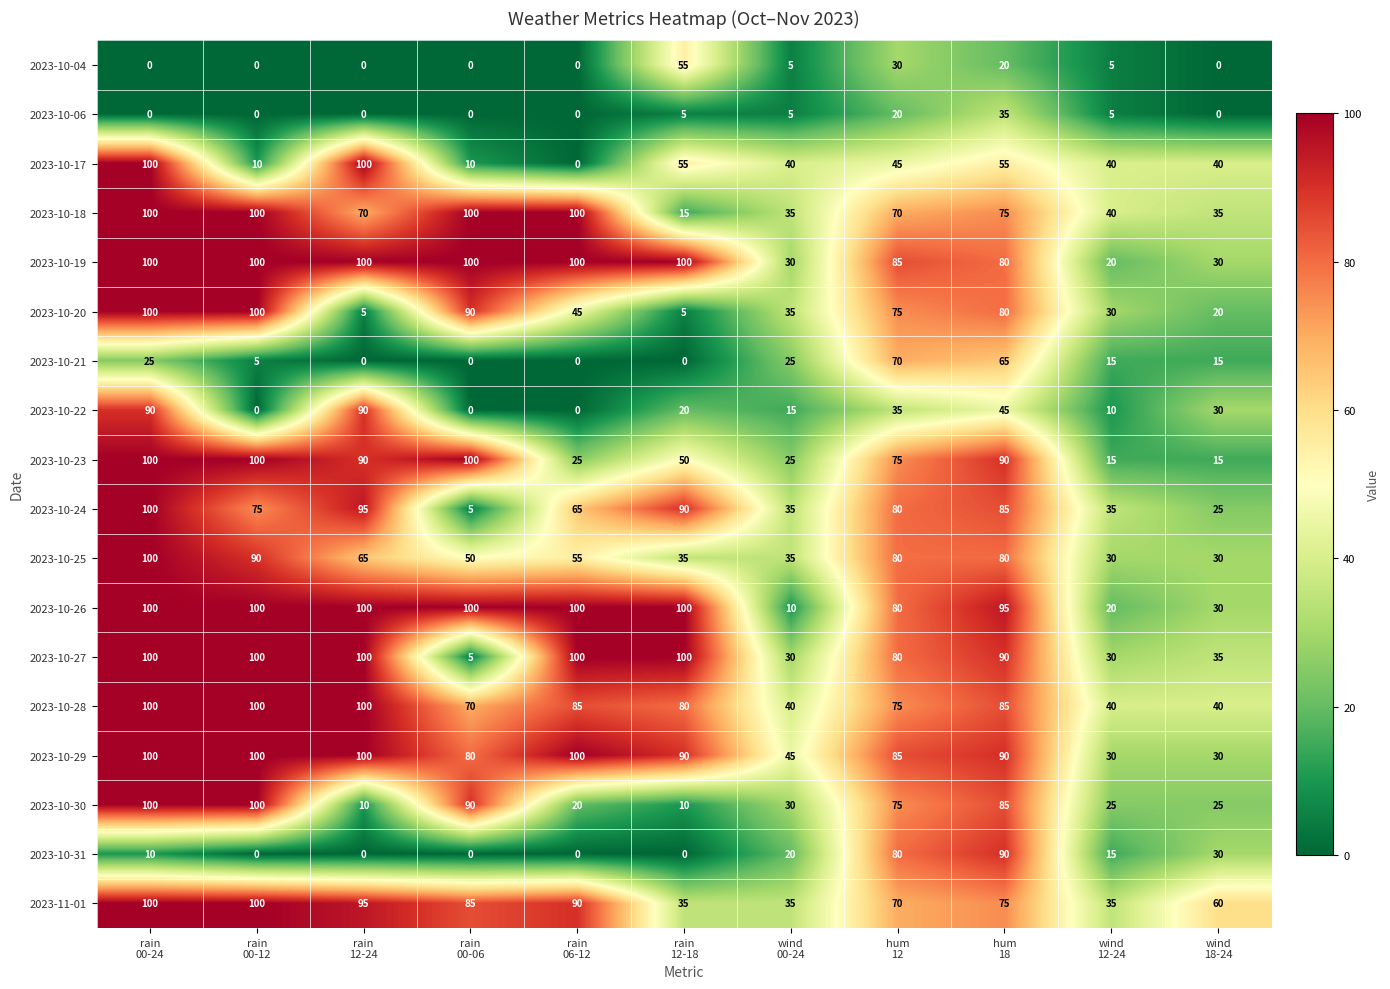

What is the difference between the maximum and minimum values in the 2023-10-24 series?

95